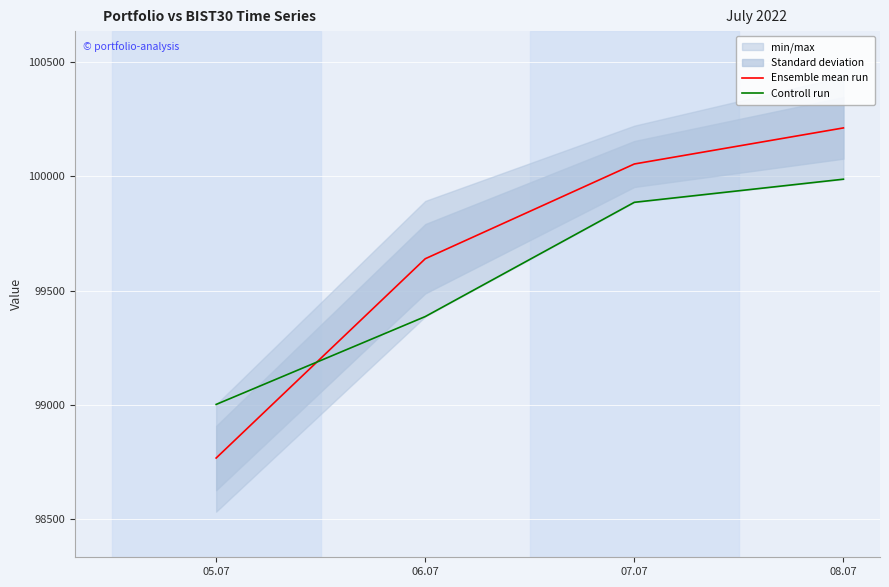

What is the total value across all series at 06.07?

199025.1